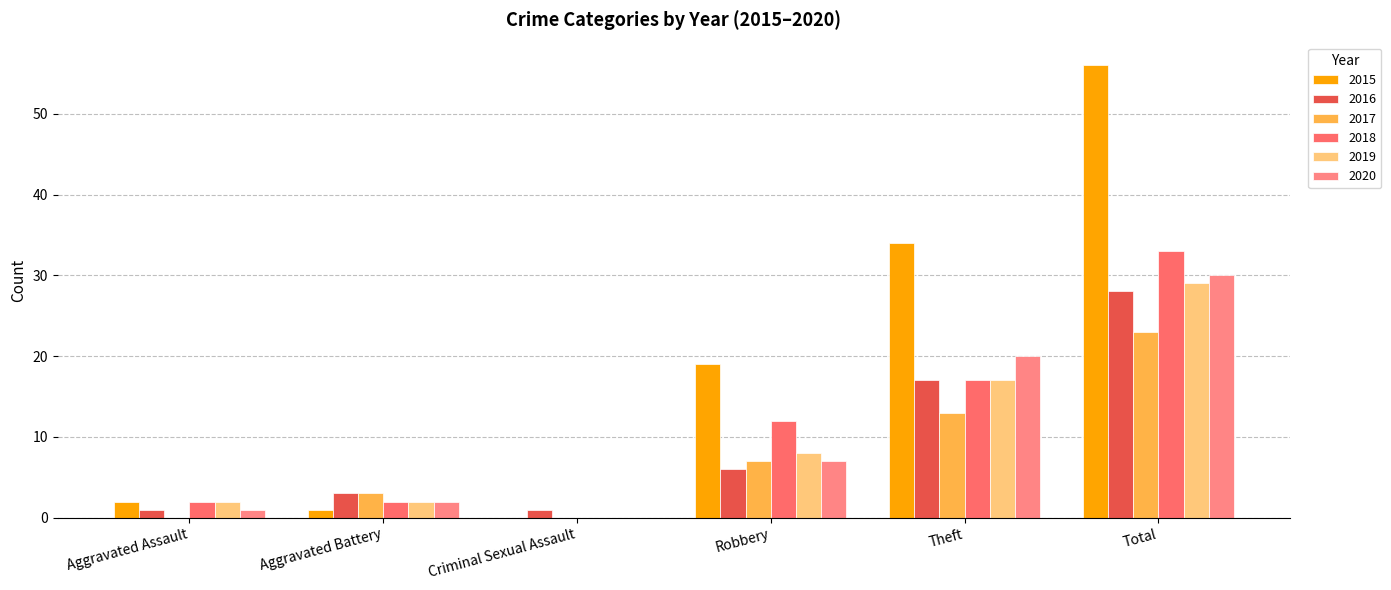

At which label is 2016 closest to 14?

Theft